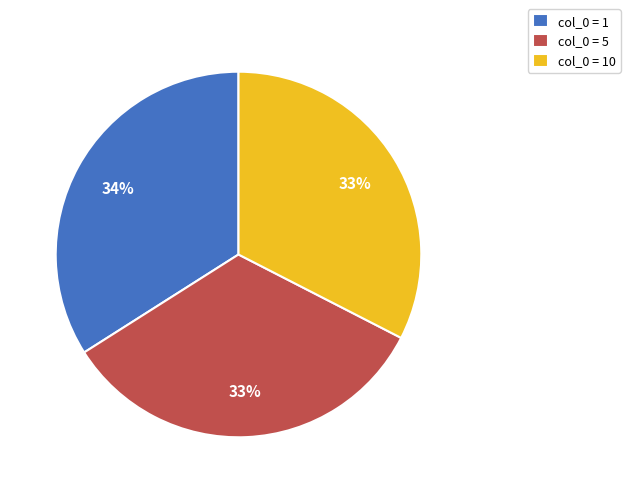

True or false: col_0 = 10 accounts for 33% of the total.

True